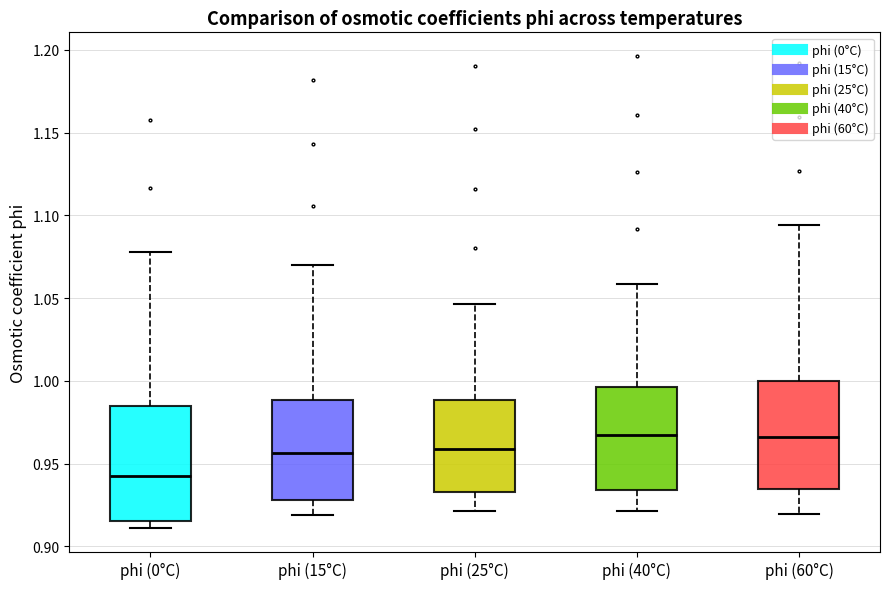

Where does the upper whisker of the box for phi (40°C) end on the y-axis? The values are not printed on the chart, so give them approximately, as read against the axis.

1.060